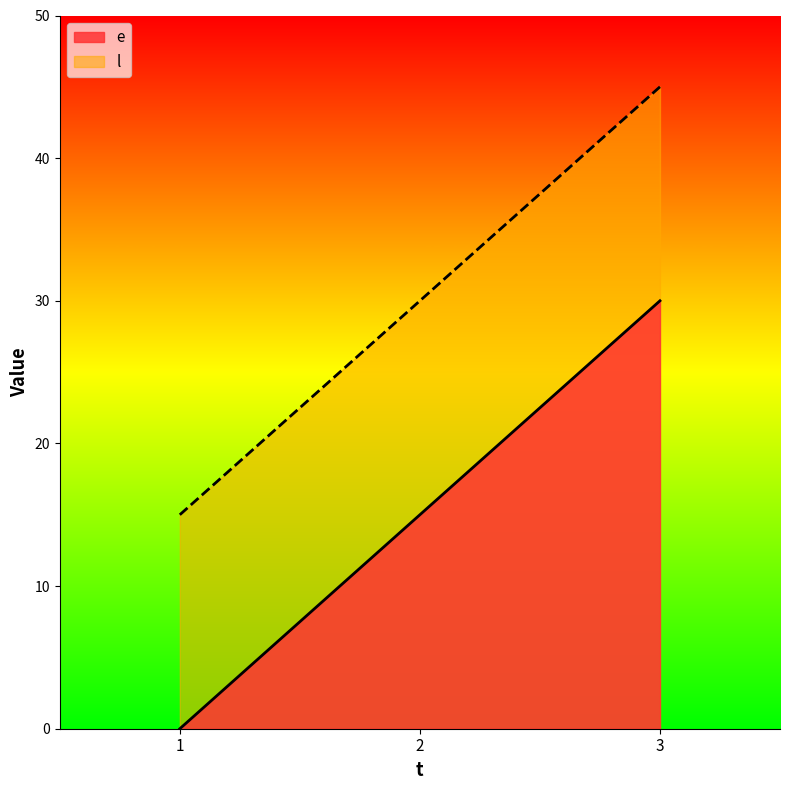

The value of e at 2 is 15. True or false?

True